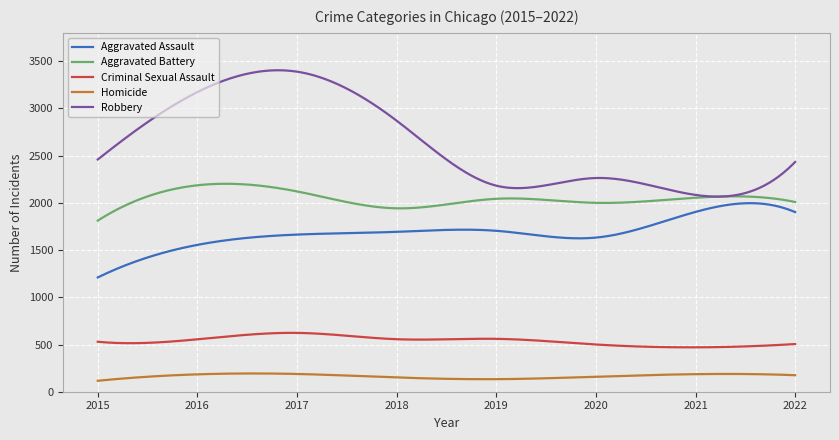

Which series has the largest range (max minus min)?

Robbery